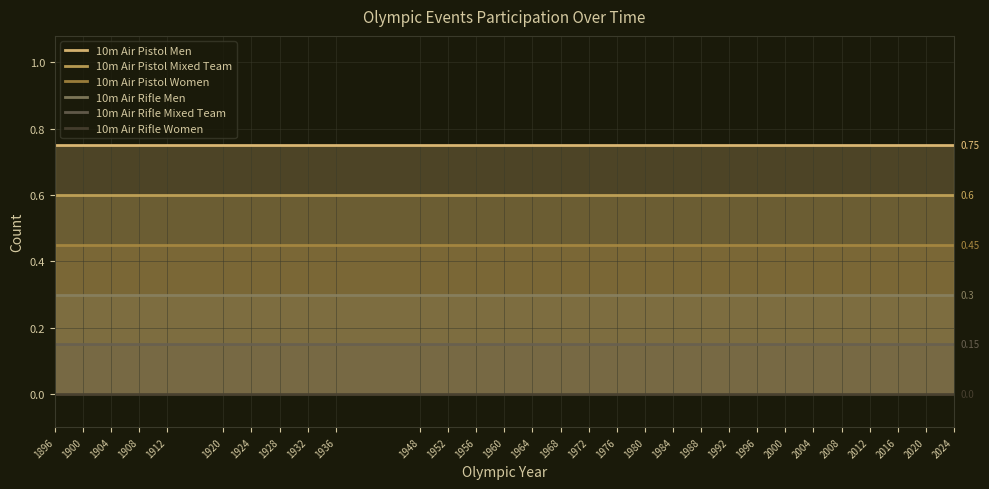

What is the maximum value for 10m Air Pistol Mixed Team?

0.6